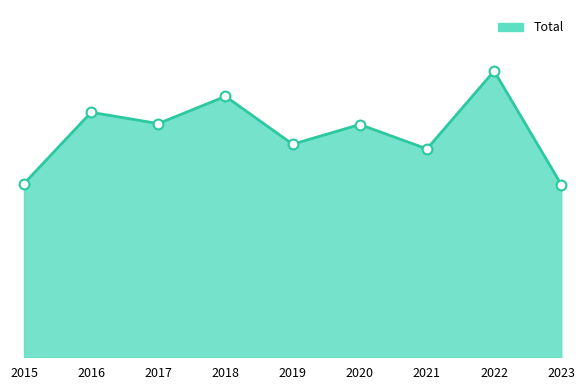

What is the ratio of the value at 2015 to the value at 2020?

0.7